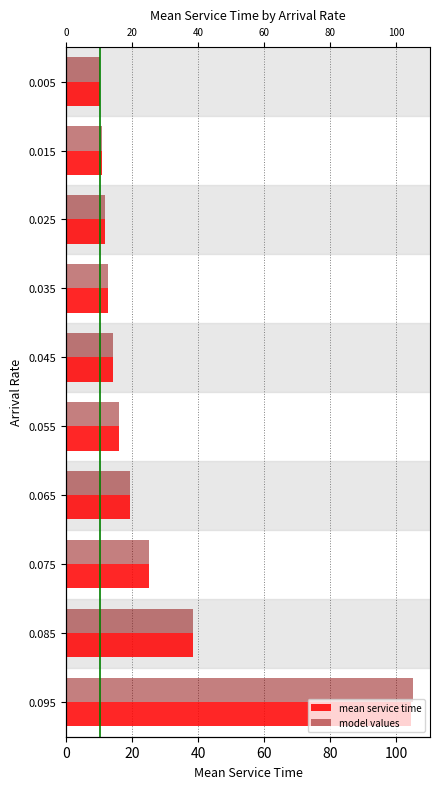

List the series in order of their overall mean, highest first.

model values, mean service time